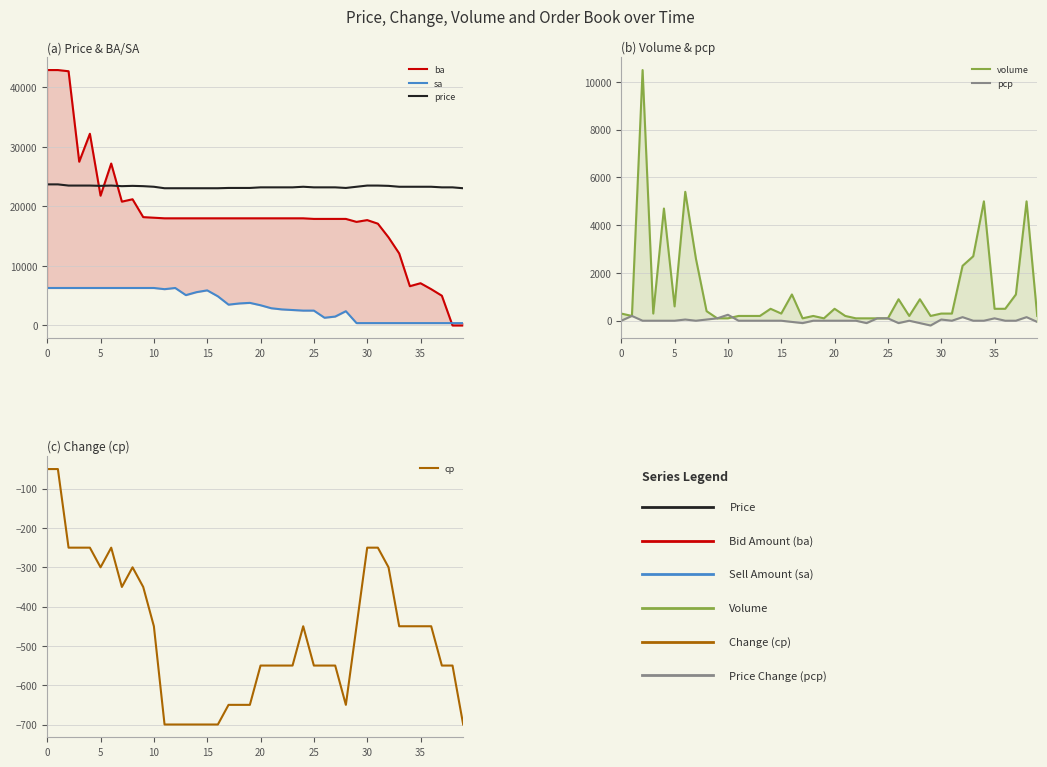

Is the value of volume at 7 greater than the value of cp at −0.06?

Yes